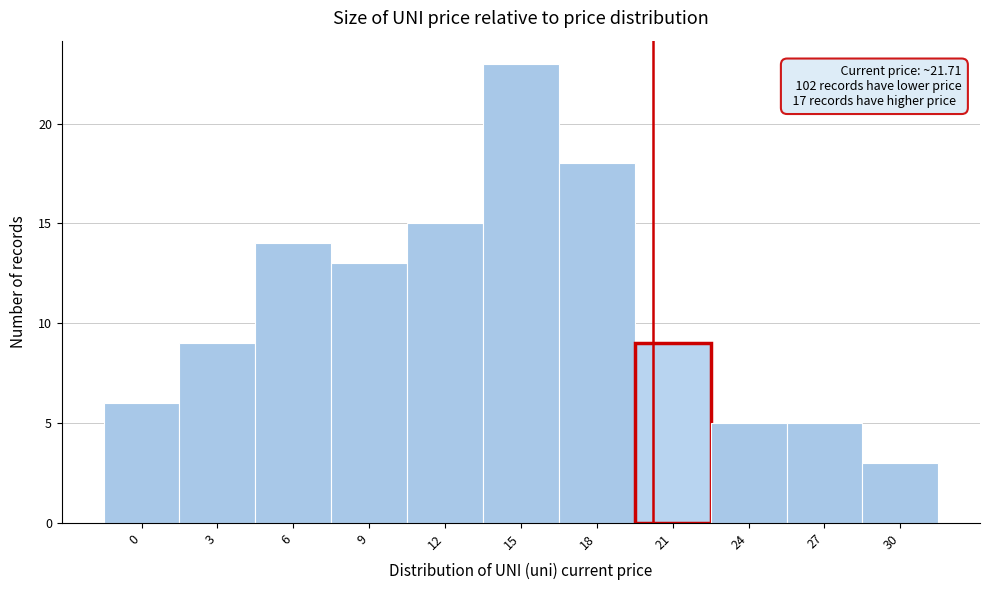

Reading left to right, extract all data points from this chart.

6	9	14	13	15	23	18	9	5	5	3